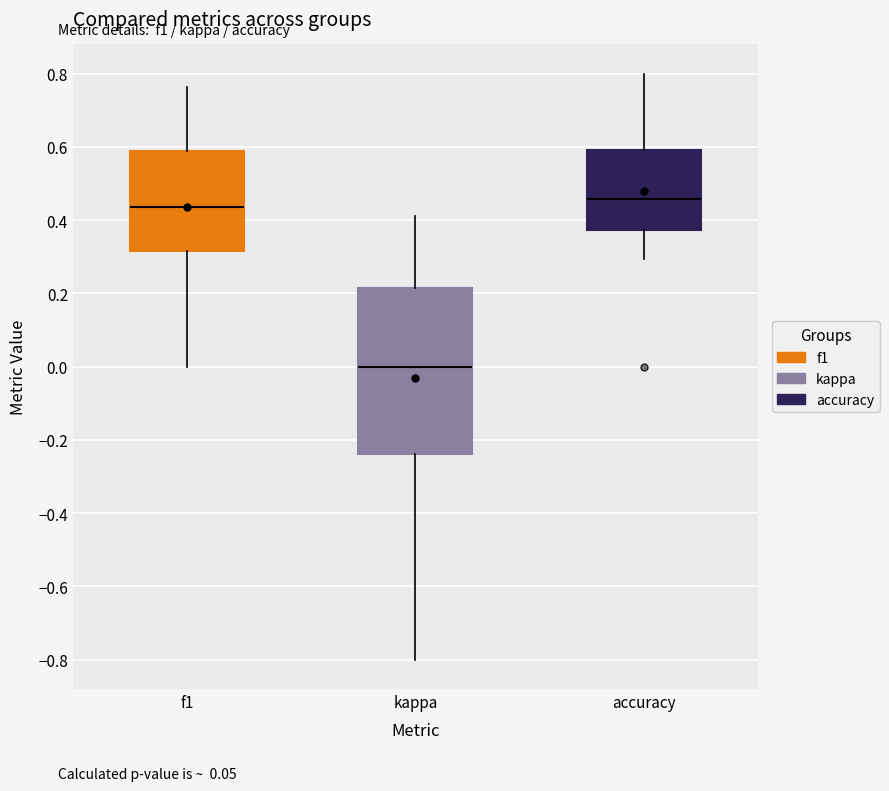

Comparing the boxes themselves (not the whiskers), which one is the tallest?

kappa